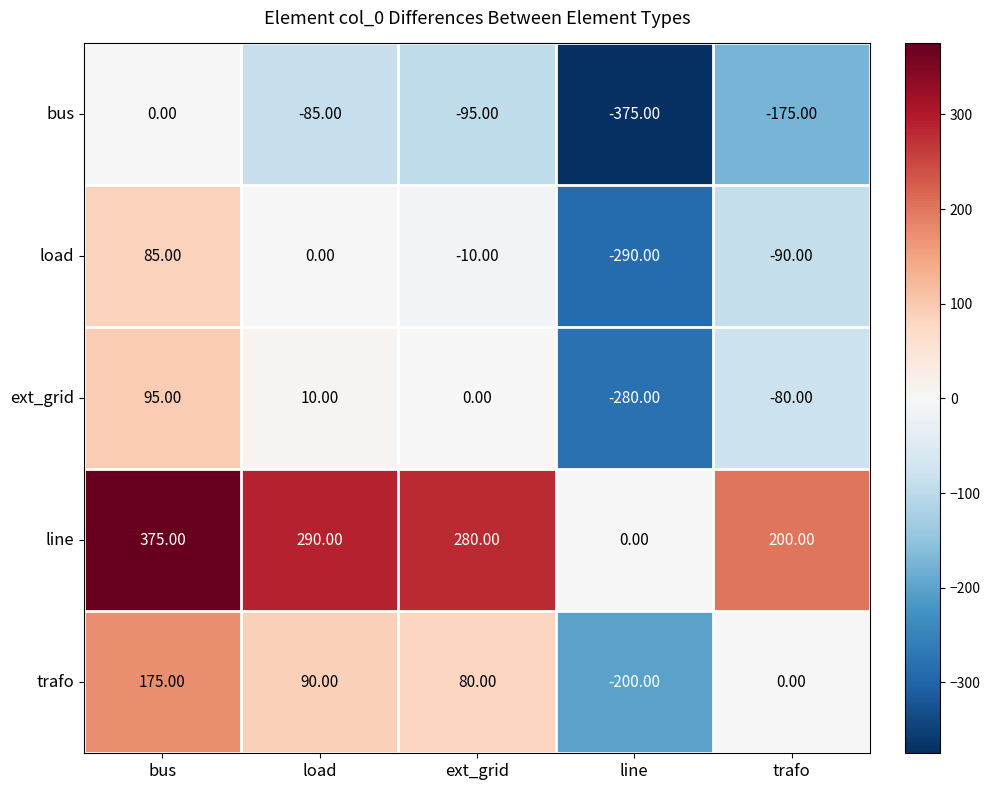

What is the difference between the line values at bus and load?

85